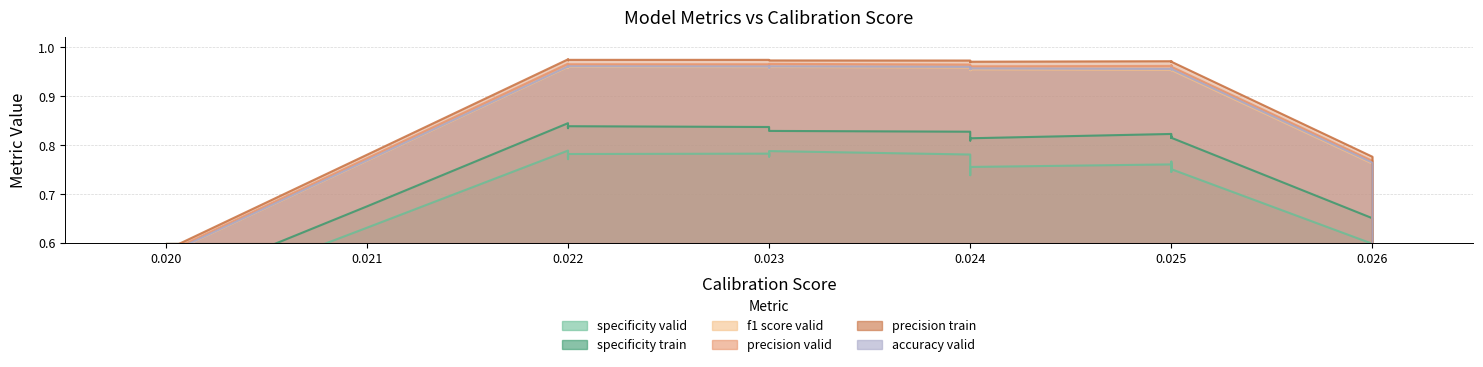

Is the value of f1_score_valid at 25 greater than the value of specificity_train at 19?

Yes